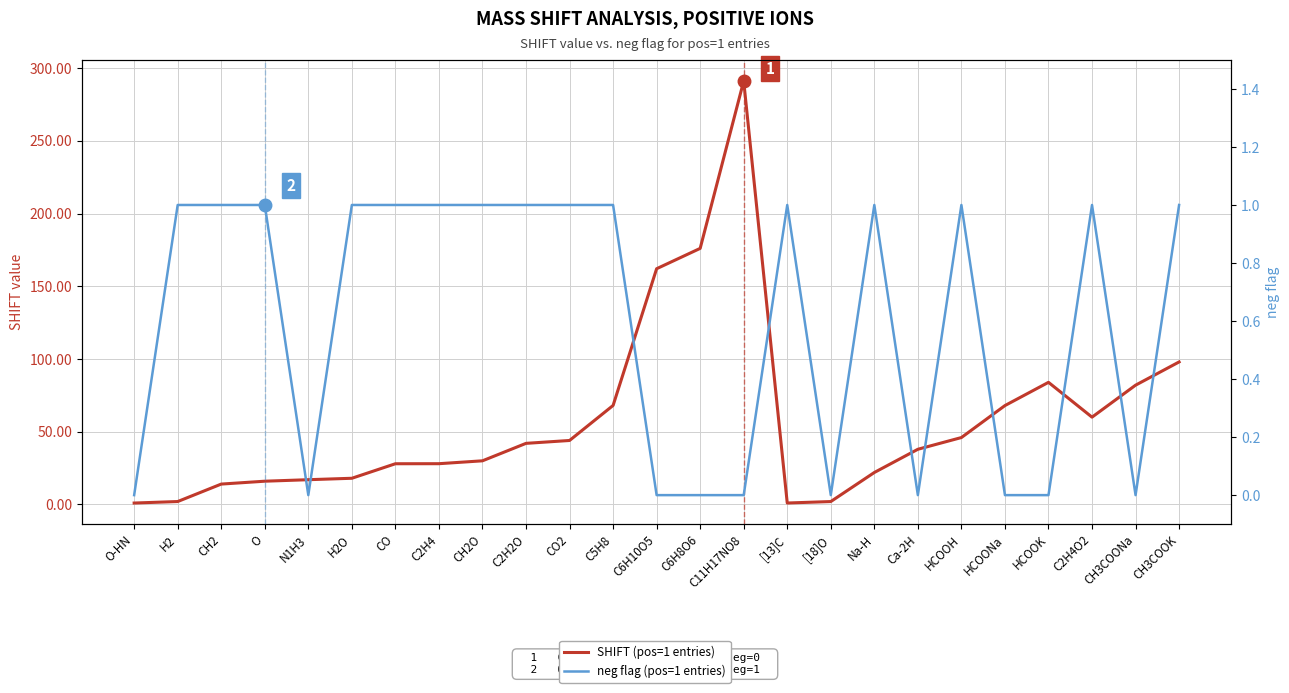

Reading left to right, what are all the values shown in this chart?

SHIFT (pos=1 entries): 1.0	2.0	14.0	16.0	17.0	18.0	28.0	28.0	30.0	42.0	44.0	68.1	162.1	176.0	291.1	1.0	2.0	22.0	37.9	46.0	68.0	84.0	60.0	82.0	98.0
neg flag (pos=1 entries): 0.0	1.0	1.0	1.0	0.0	1.0	1.0	1.0	1.0	1.0	1.0	1.0	0.0	0.0	0.0	1.0	0.0	1.0	0.0	1.0	0.0	0.0	1.0	0.0	1.0